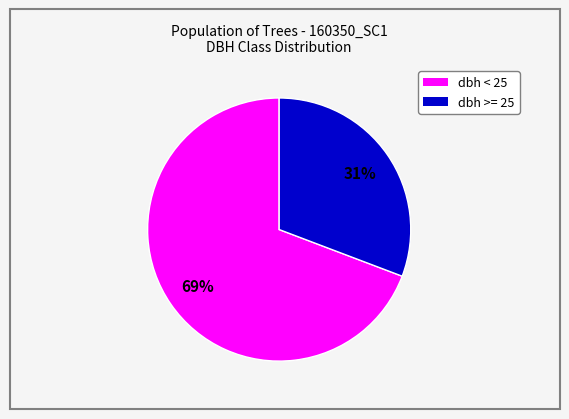

Does any single category account for the majority?

Yes